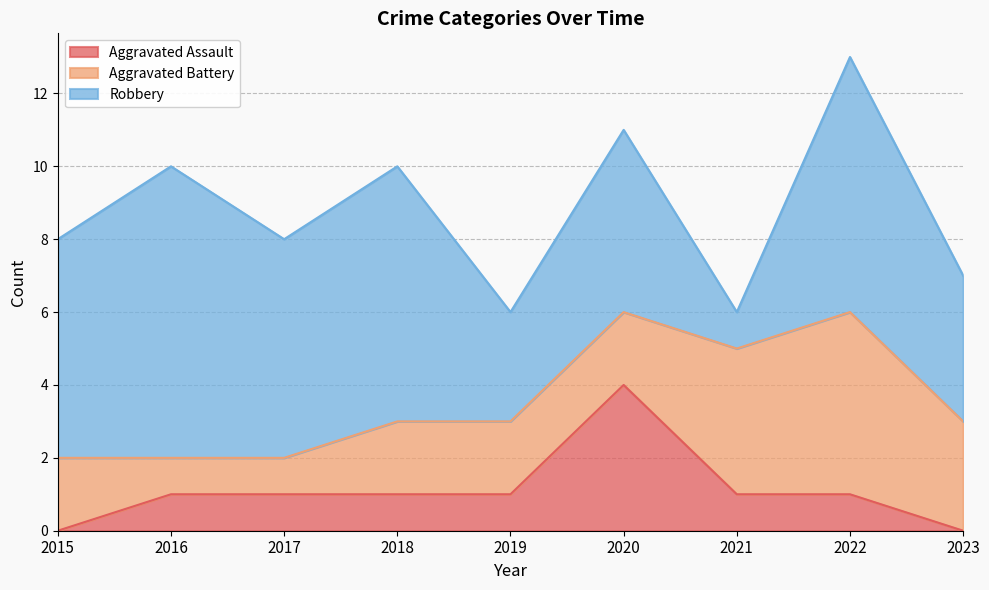

The value of Robbery at 2017 is 6. True or false?

True